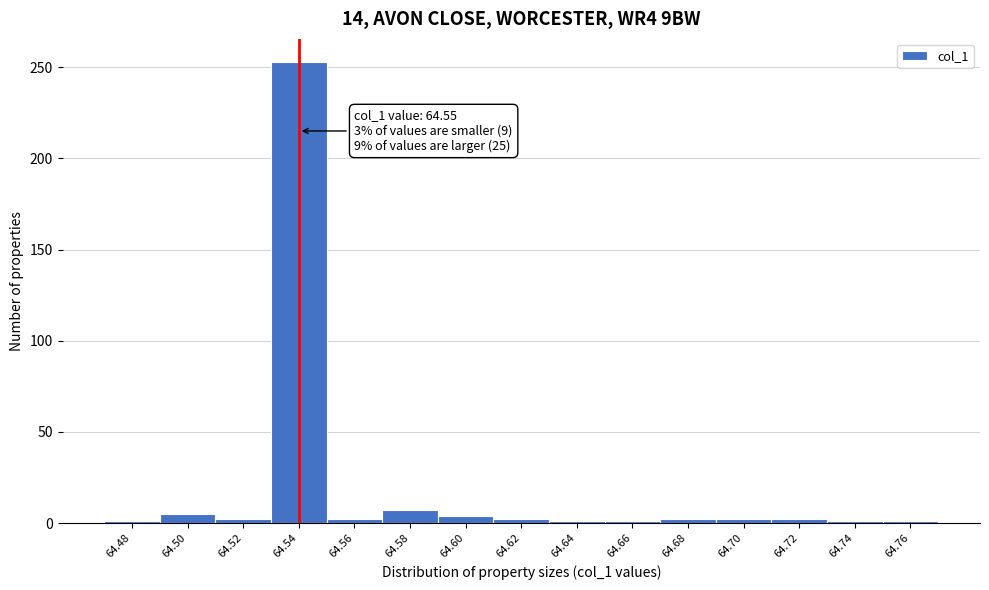

The chart shows a value of 1 at 64.76. True or false?

True